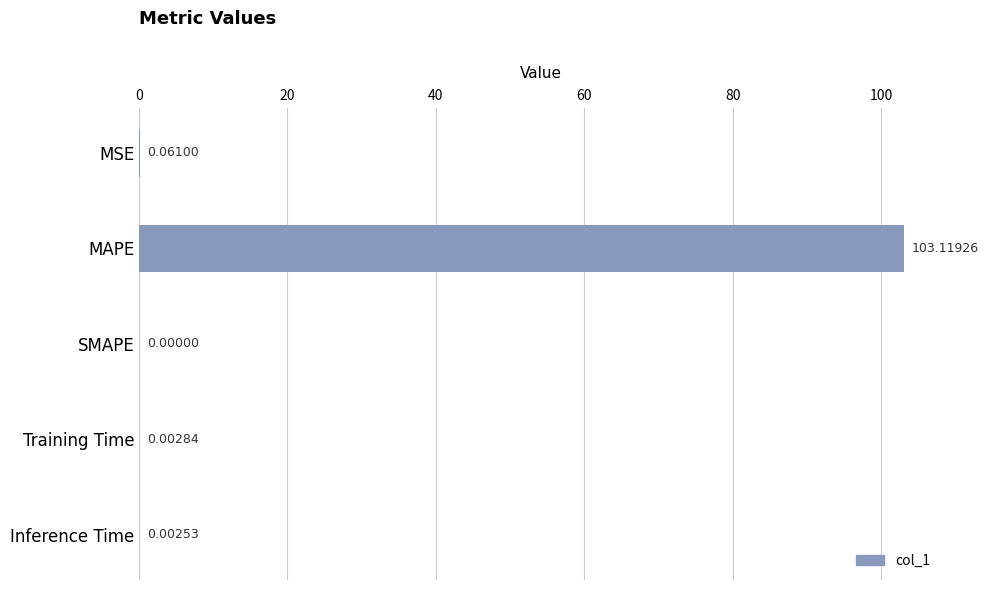

How many data points does each series have?

5